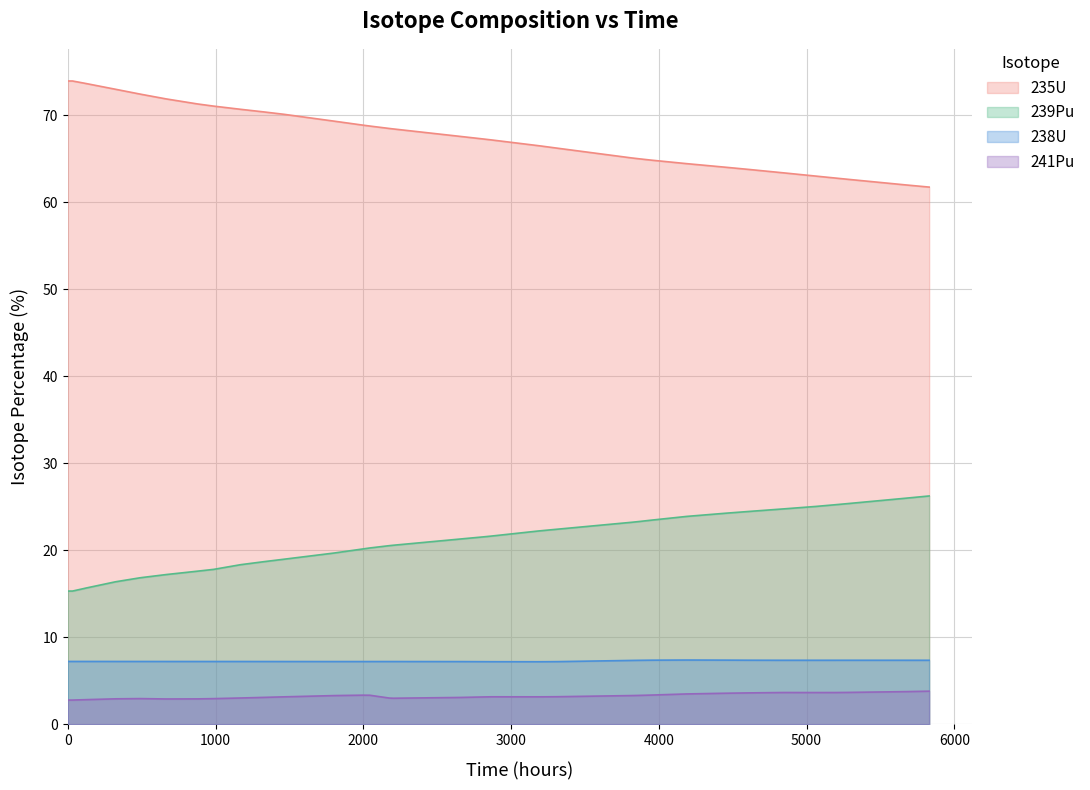

What is the minimum value shown in the chart?

2.8